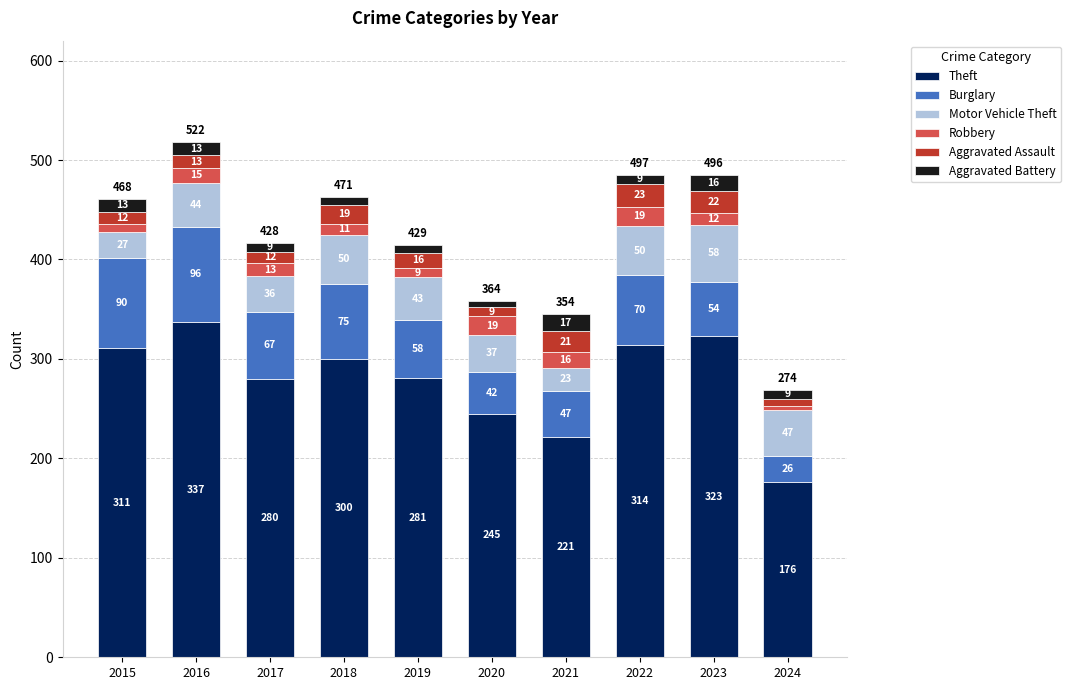

Which category has the highest value in the Theft series?

2016